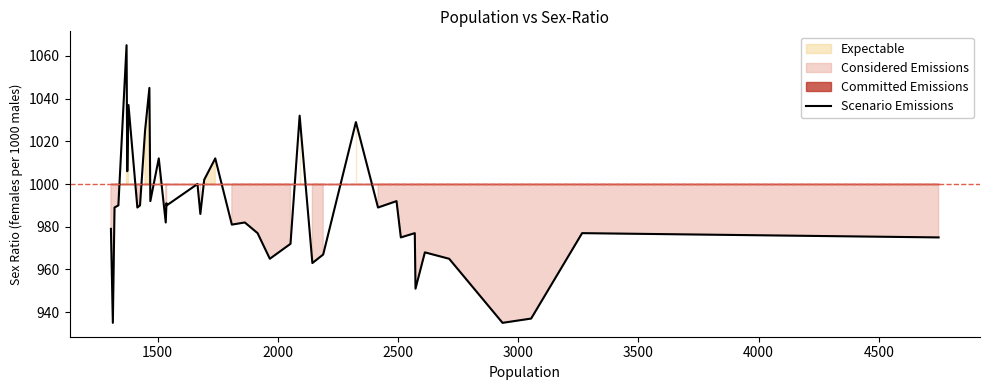

What is the smallest value displayed?

935